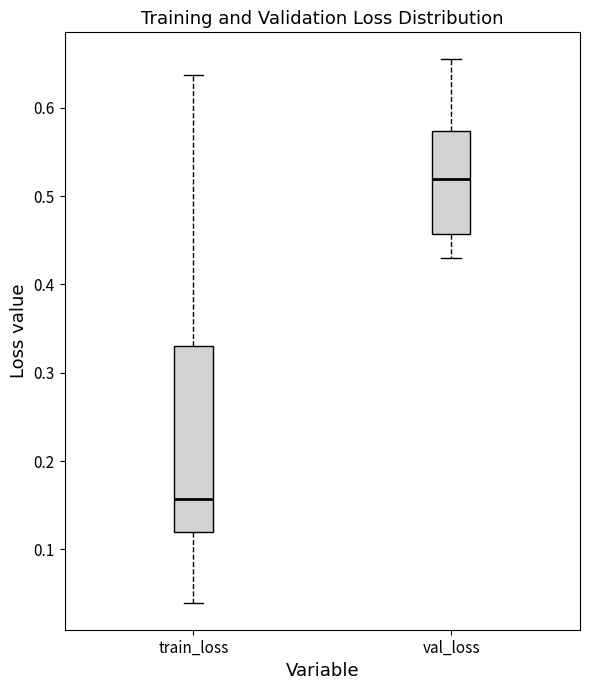

Reading left to right, transcribe this box plot: for each box, give where its median line is, the range the box spans, and where its two whiskers end, as read against the y-axis. The values are not printed on the chart, so give them approximately, as read against the axis.

train_loss: median 0.16, box 0.12 to 0.33, whiskers 0.04 to 0.64
val_loss: median 0.52, box 0.46 to 0.57, whiskers 0.43 to 0.65